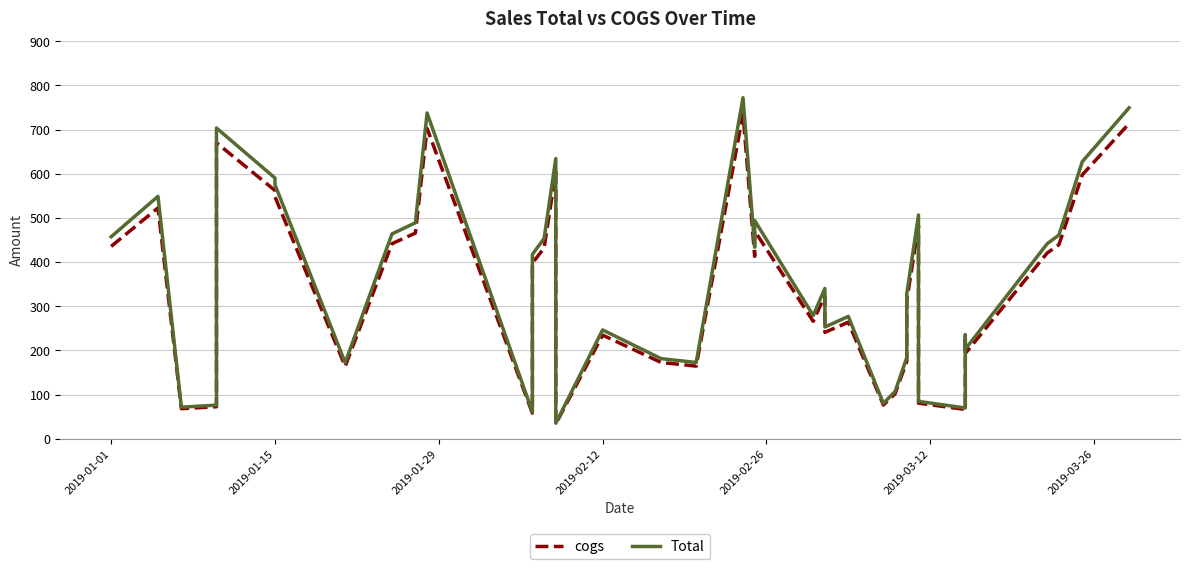

What is the smallest value displayed?

33.5